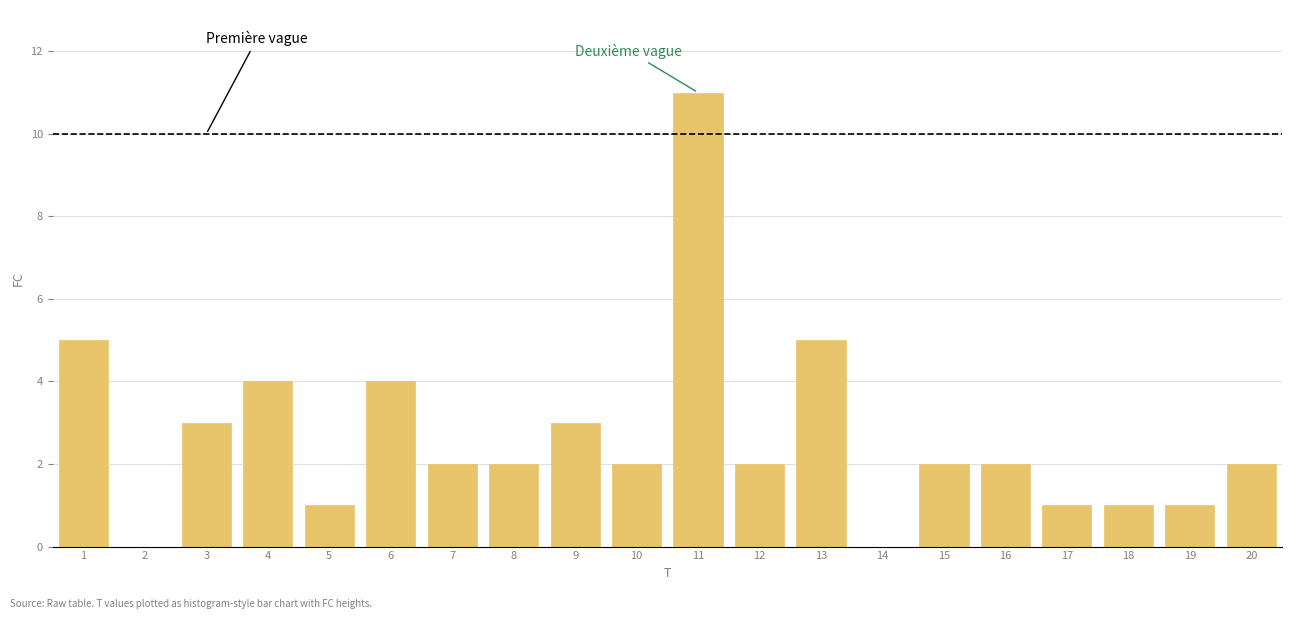

Reading left to right, list all the values displayed in this chart.

1=5	2=0	3=3	4=4	5=1	6=4	7=2	8=2	9=3	10=2	11=11	12=2	13=5	14=0	15=2	16=2	17=1	18=1	19=1	20=2